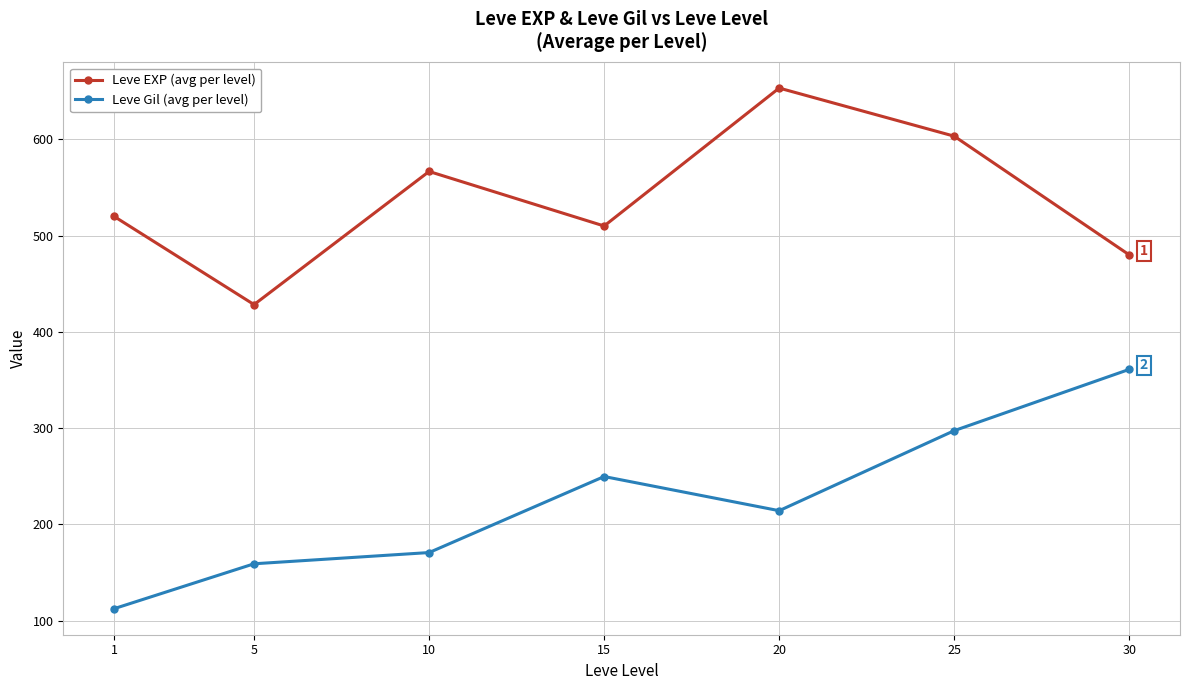

List the series in order of their peak value, lowest first.

Leve Gil (avg per level), Leve EXP (avg per level)